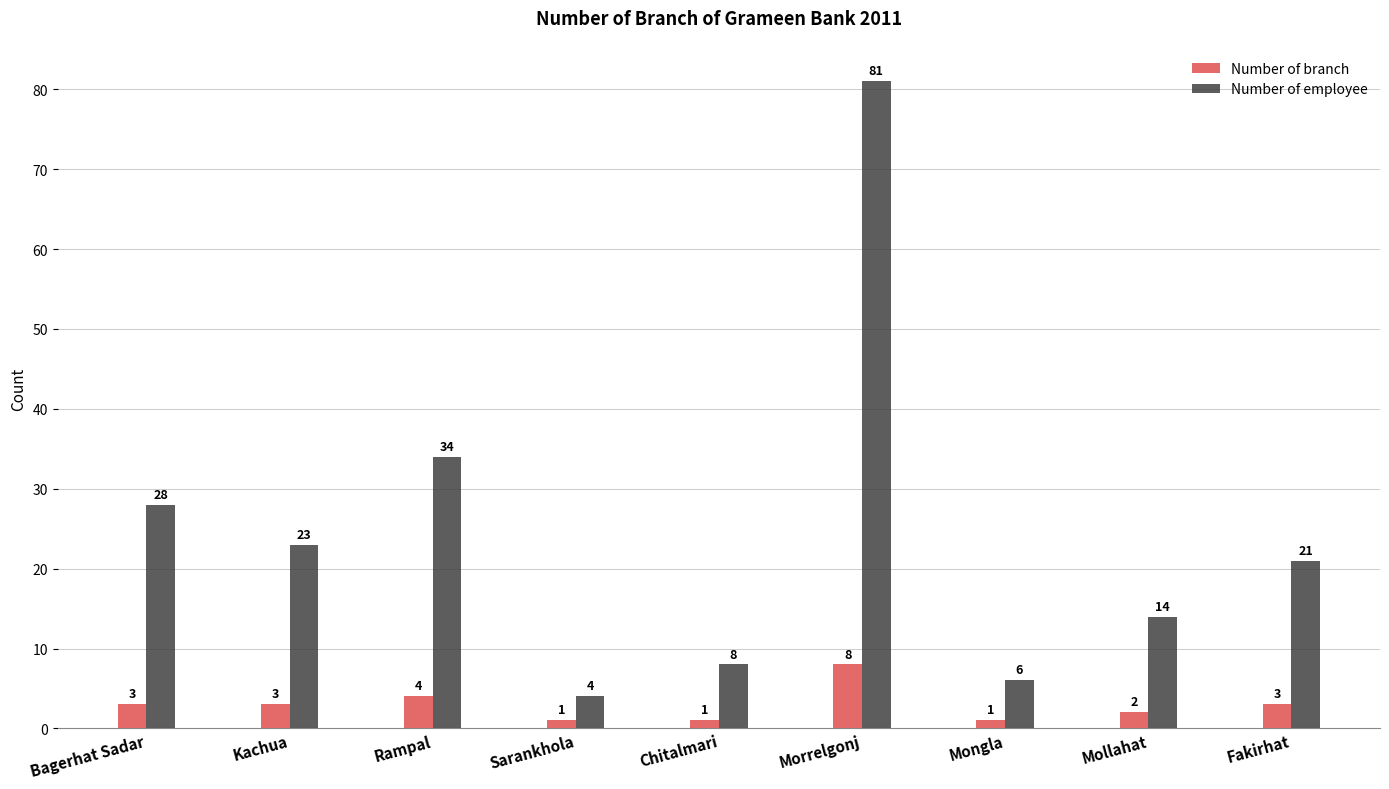

Which series changed the most between Mollahat and Fakirhat?

Number of employee